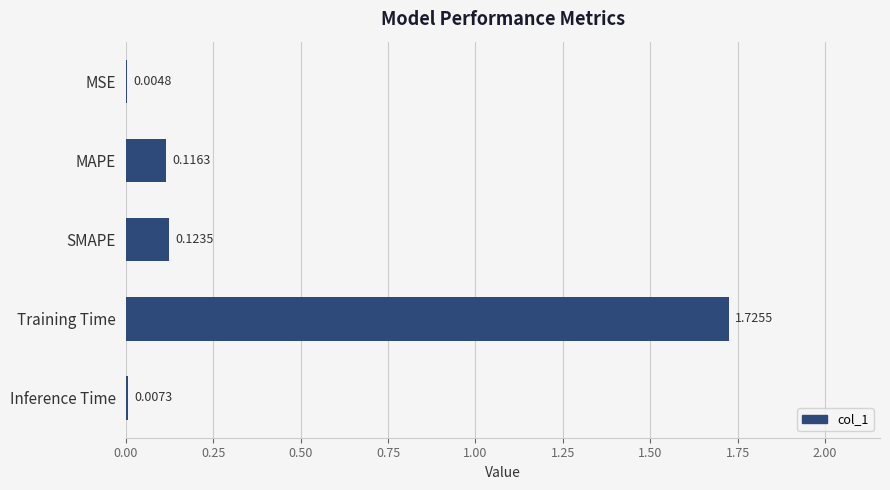

What is the change in value from MSE to Training Time?

+1.7